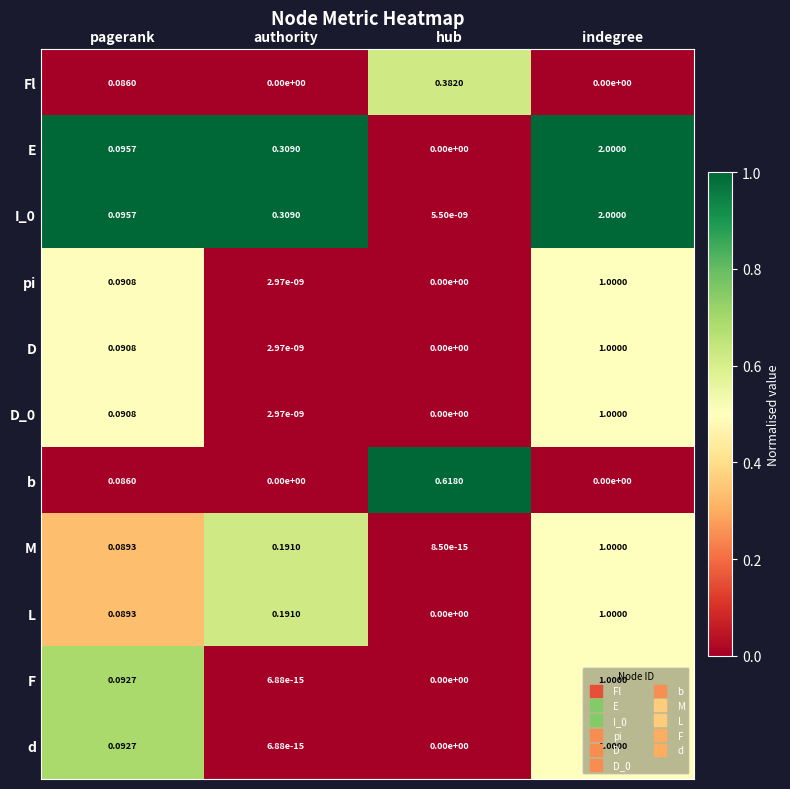

At which label is M closest to 0?

hub